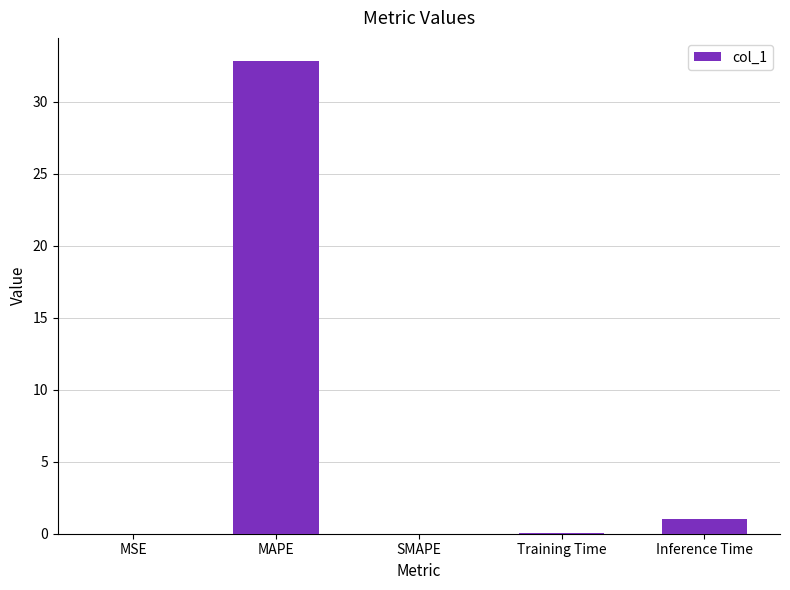

Which has a higher value, MAPE or Training Time?

MAPE